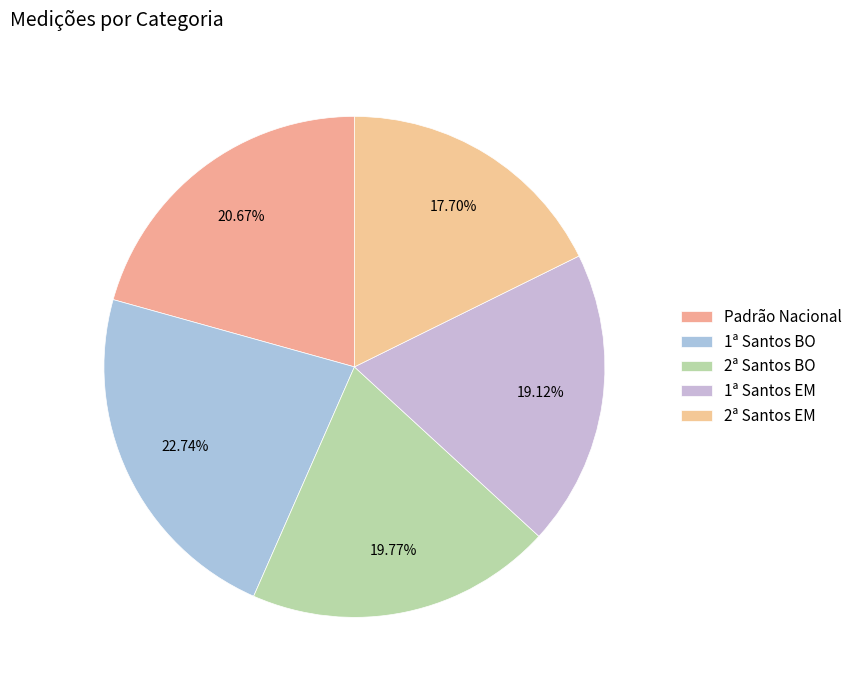

How many slices are in this pie chart?

5